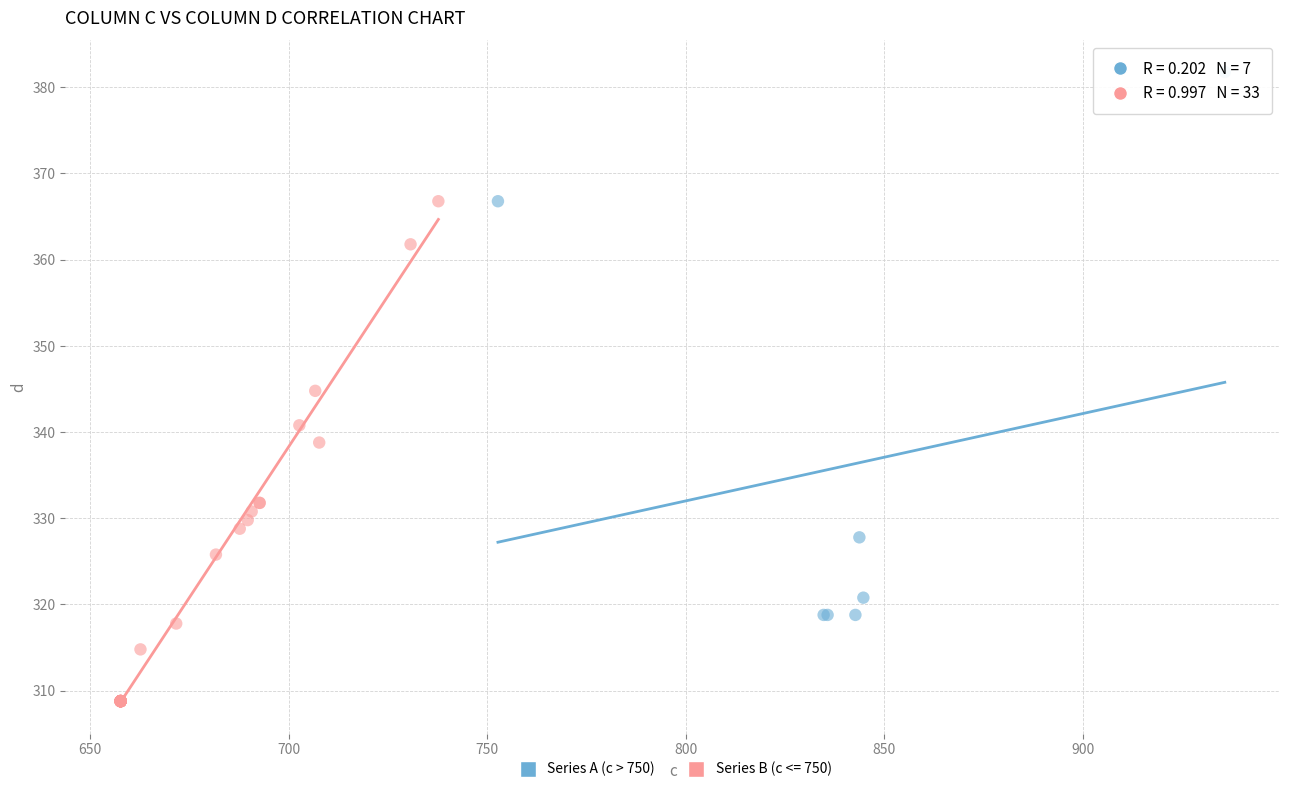

Which series reaches the maximum Y coordinate?

Series A (c > 750)